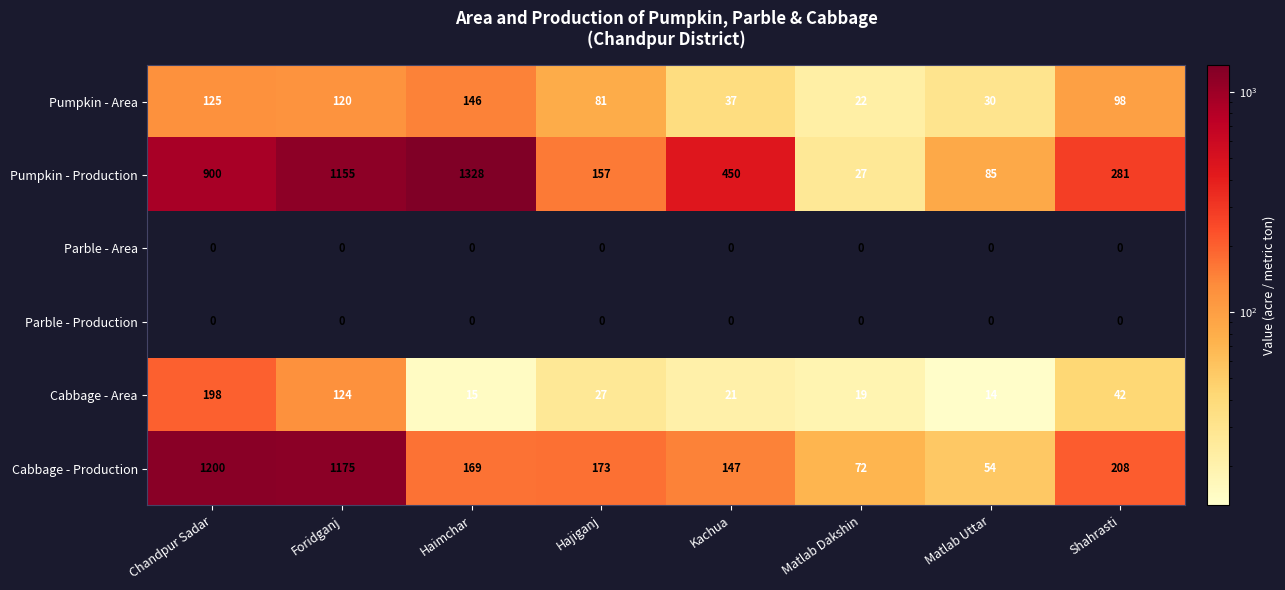

Which series has the largest total across all categories?

Pumpkin - Production